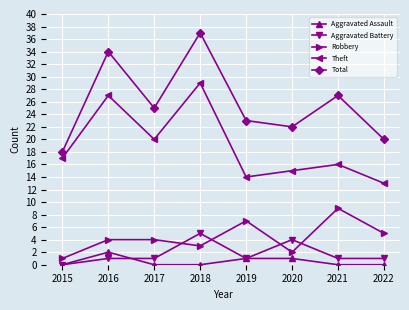

Reading left to right, list all the values displayed in this chart.

Aggravated Assault: 2015=0	2016=2	2017=0	2018=0	2019=1	2020=1	2021=0	2022=0
Aggravated Battery: 2015=0	2016=1	2017=1	2018=5	2019=1	2020=4	2021=1	2022=1
Robbery: 2015=1	2016=4	2017=4	2018=3	2019=7	2020=2	2021=9	2022=5
Theft: 2015=17	2016=27	2017=20	2018=29	2019=14	2020=15	2021=16	2022=13
Total: 2015=18	2016=34	2017=25	2018=37	2019=23	2020=22	2021=27	2022=20